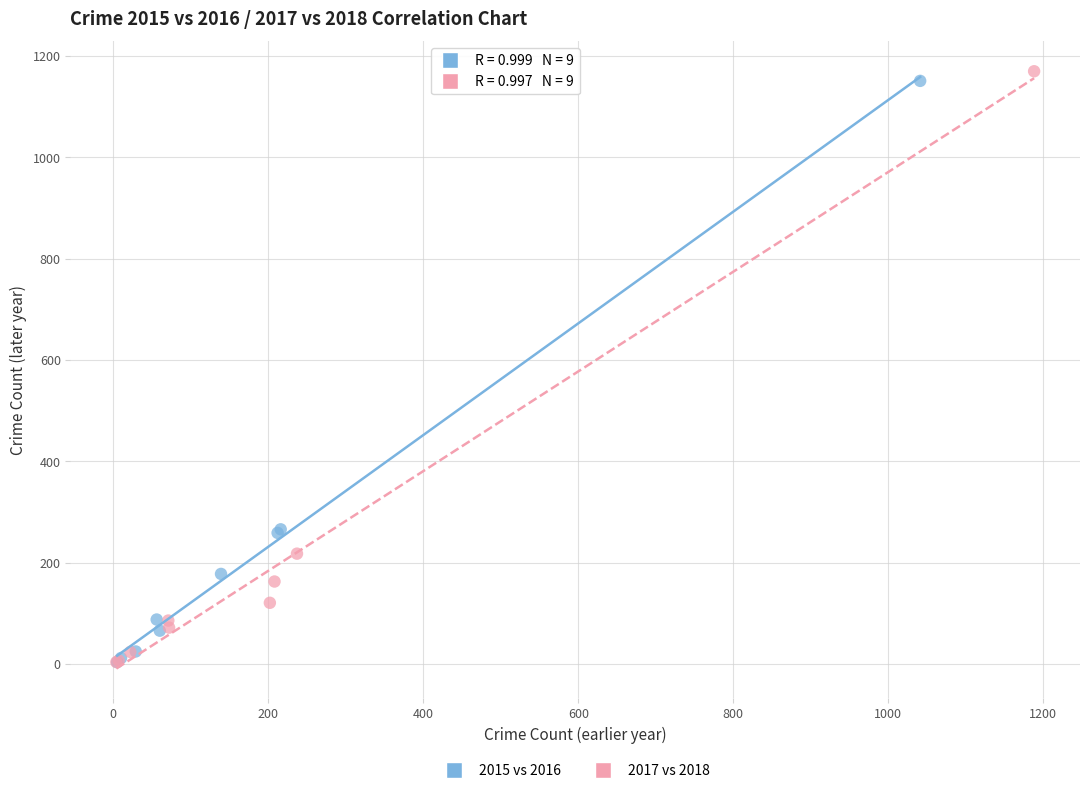

Which series has the widest spread of Y values?

2017 vs 2018